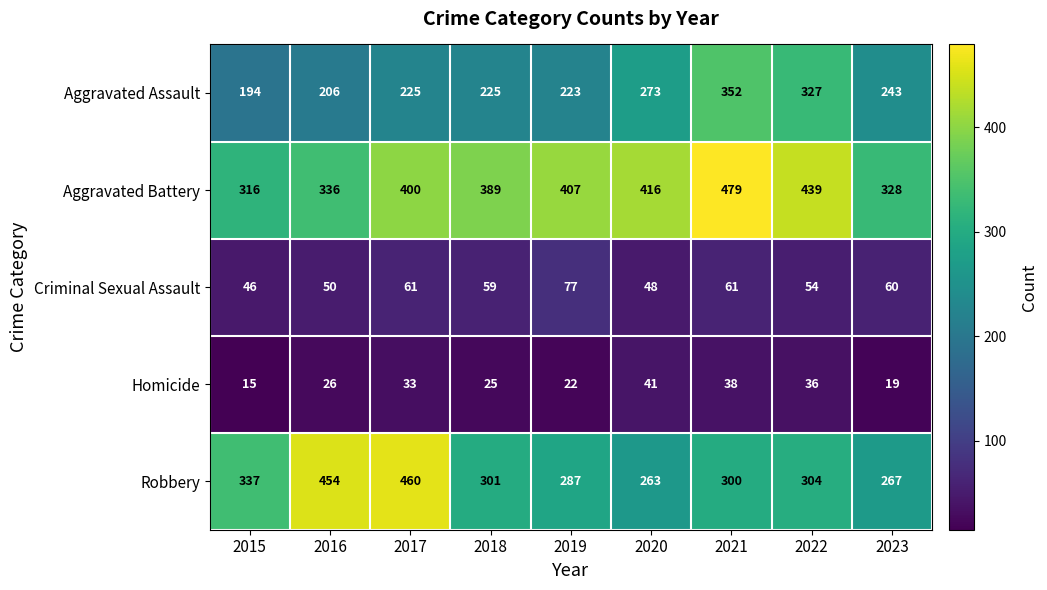

Between 2016 and 2017, which series saw the biggest shift?

Aggravated Battery